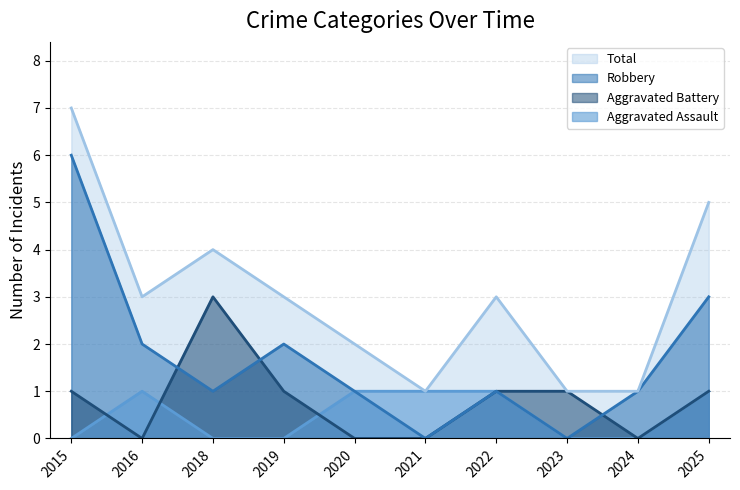

Does the chart have visible grid lines?

Yes